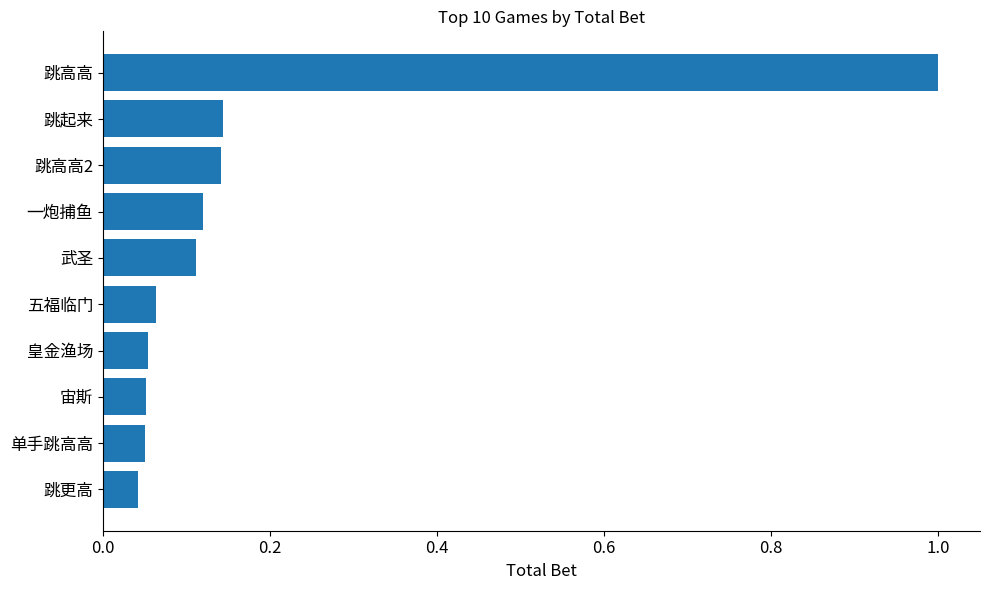

What is the maximum value shown in the chart?

1.0